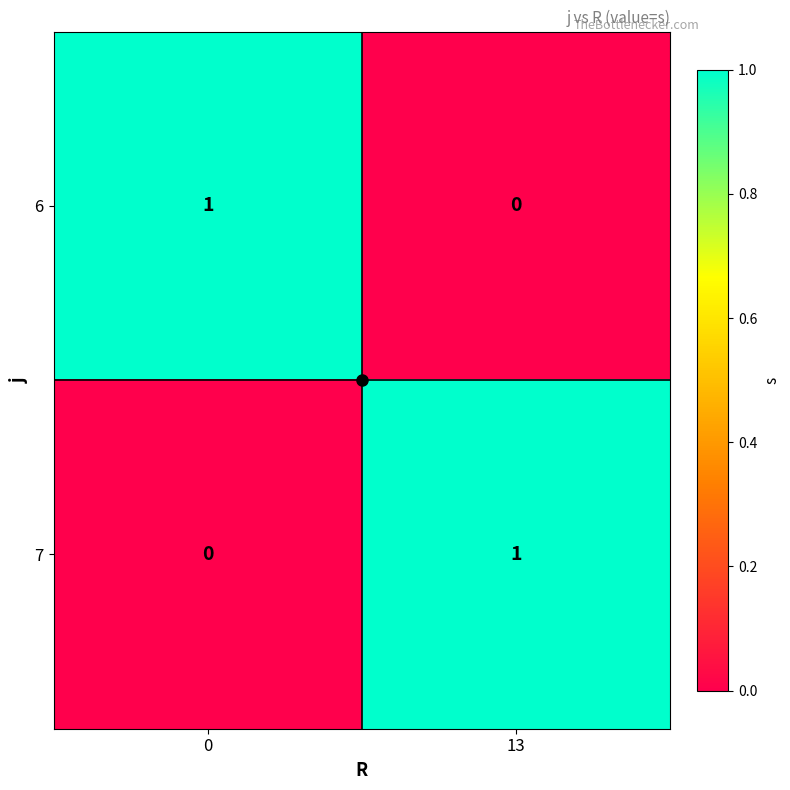

Which category has the highest value in the 7 series?

13